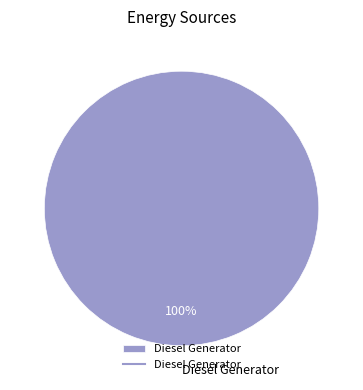

Rank the categories by value from highest to lowest.

Diesel Generator